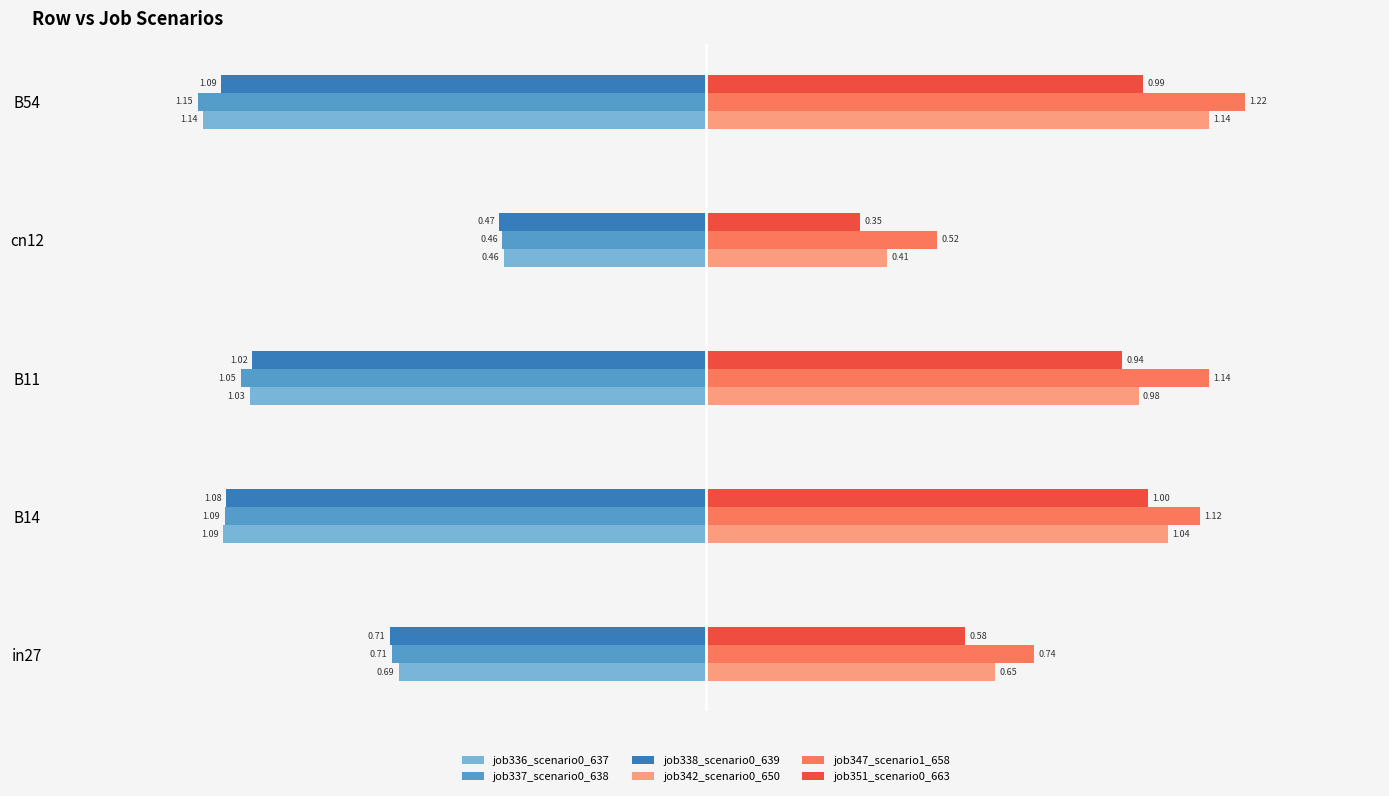

Rank the series at B54 from highest to lowest value.

job347_scenario1_658, job342_scenario0_650, job351_scenario0_663, job338_scenario0_639, job336_scenario0_637, job337_scenario0_638